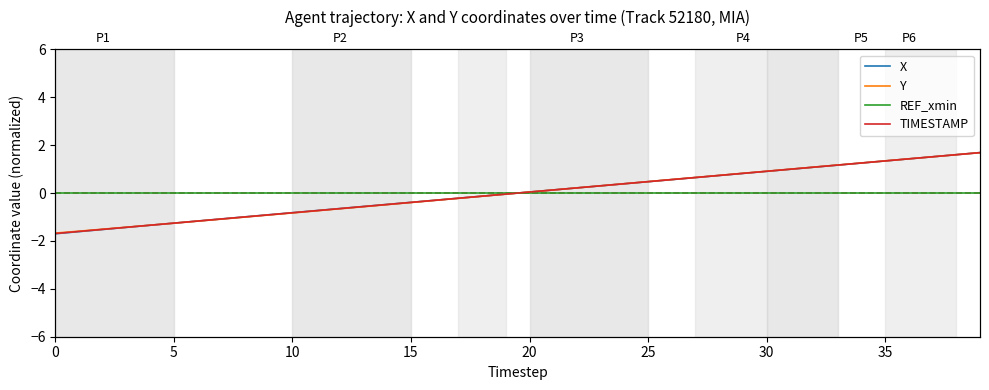

How many data points does each series have?

40